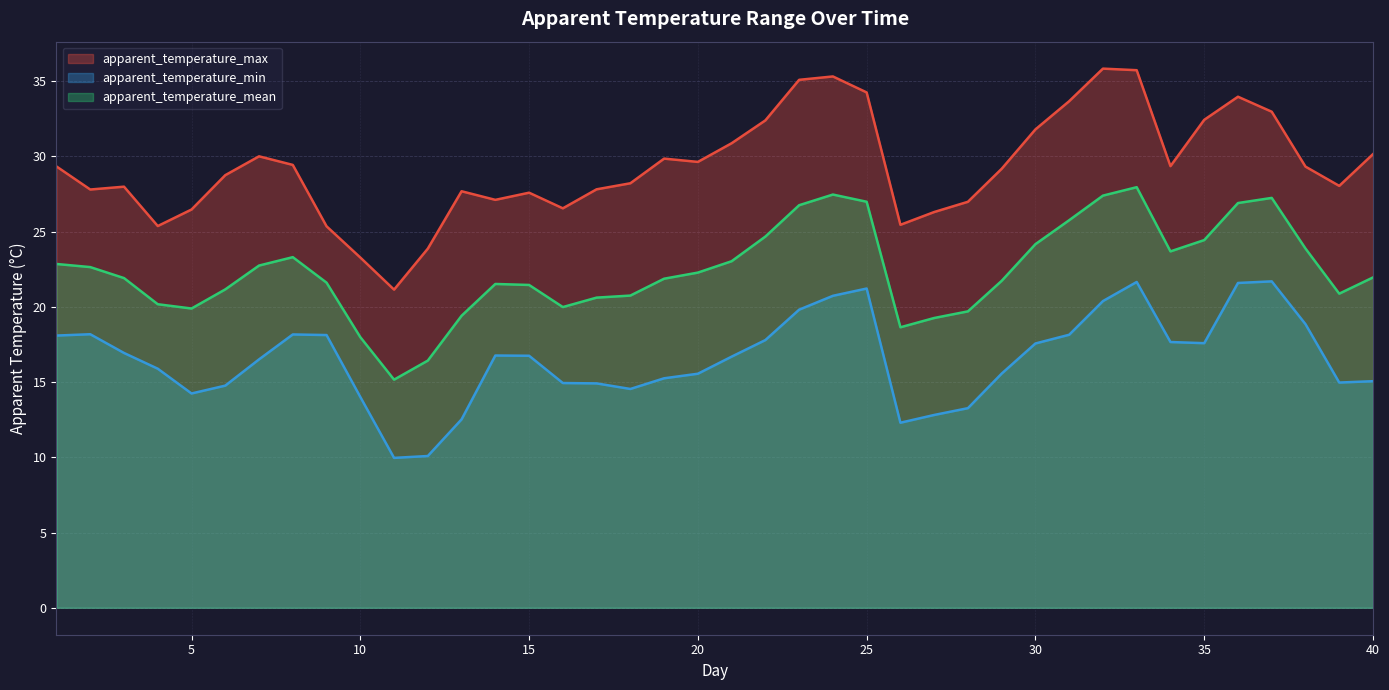

What is the minimum value shown in the chart?

10.0